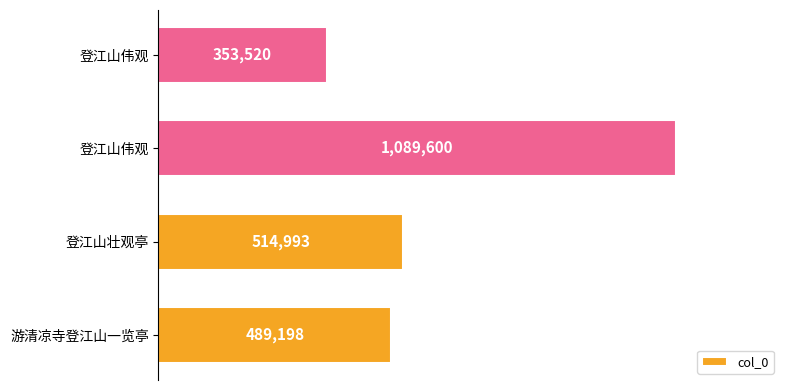

Does the chart contain any negative values?

No